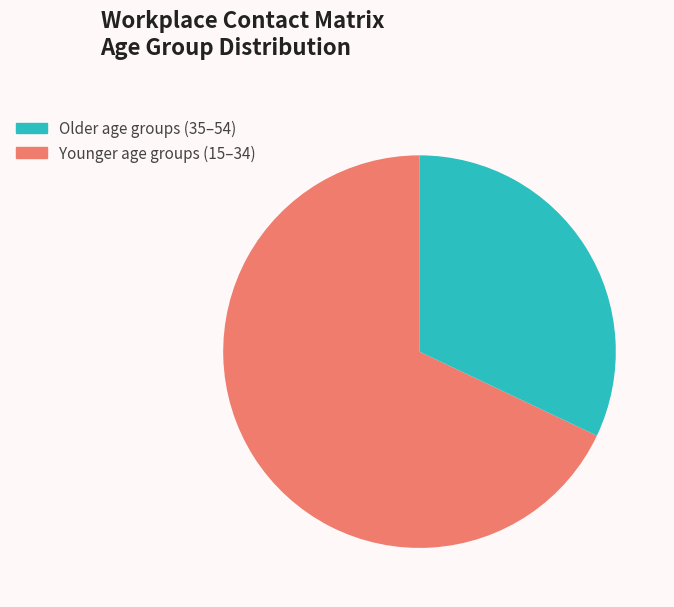

Is there any slice that represents more than half of the pie?

Yes